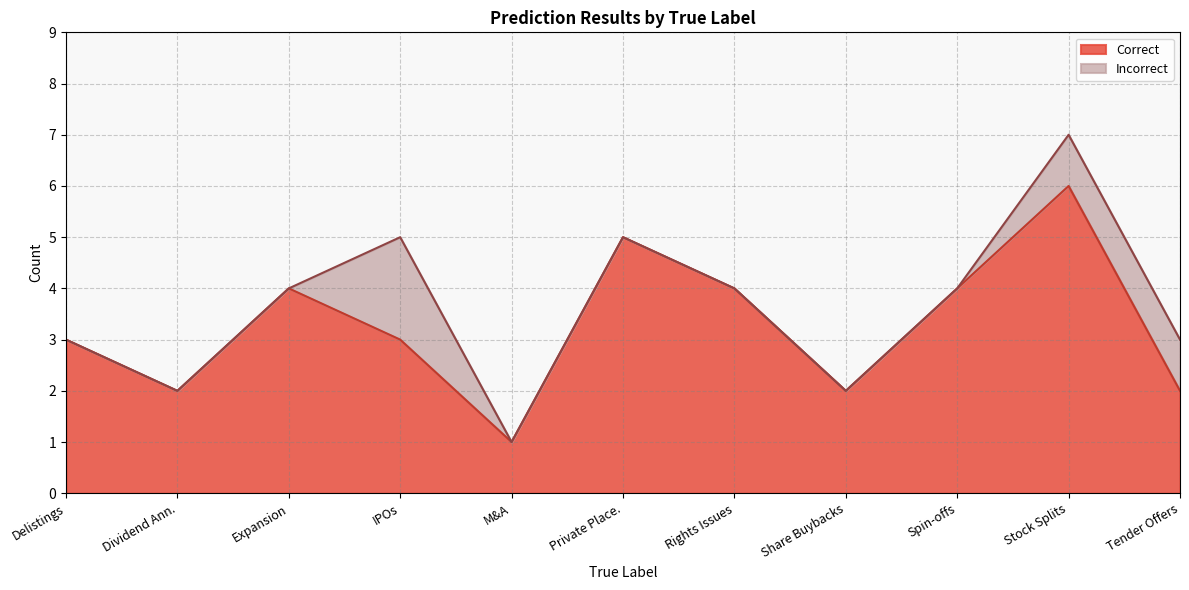

What is the difference between the second highest and minimum values in the Incorrect series?

1